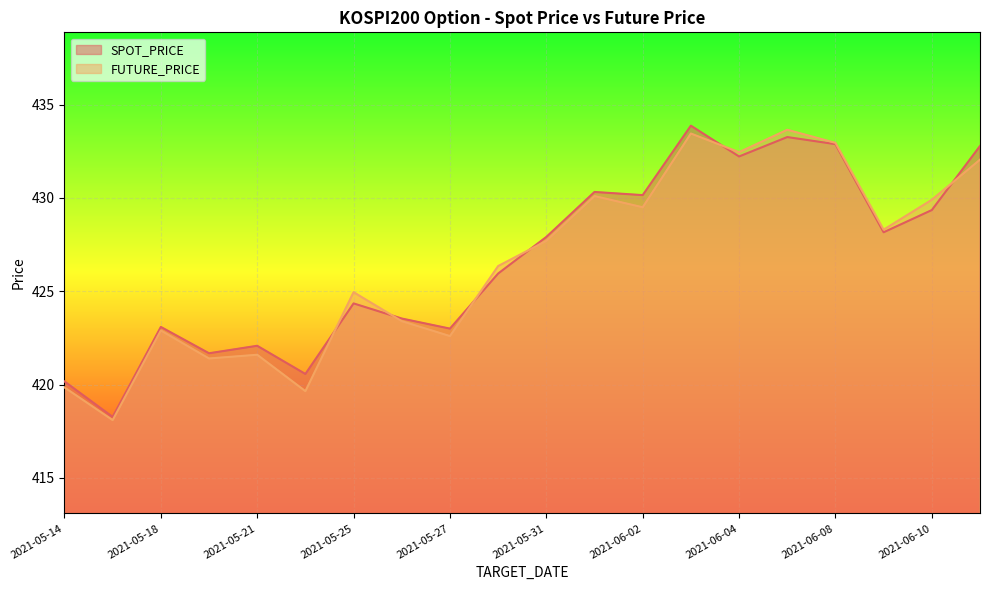

Which series changed the most between 2021-05-17 and 2021-06-11?

SPOT_PRICE